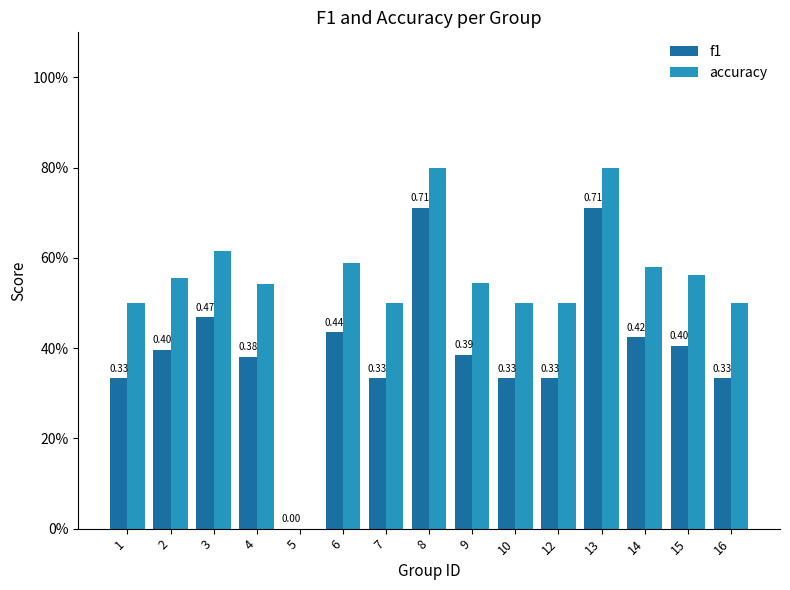

Which series has the widest spread of values?

accuracy